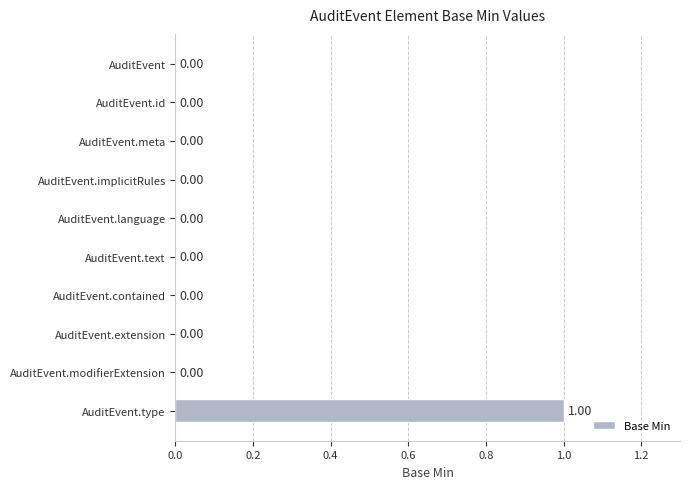

At which category does the chart reach its peak across all series?

AuditEvent.type